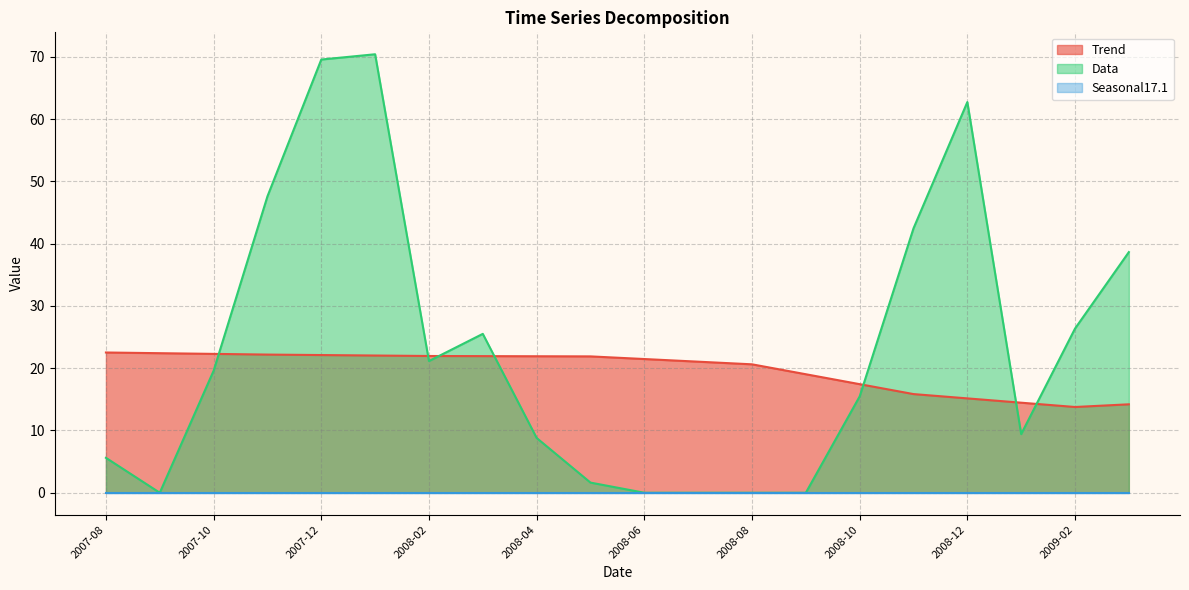

What is the maximum value shown in the chart?

70.4